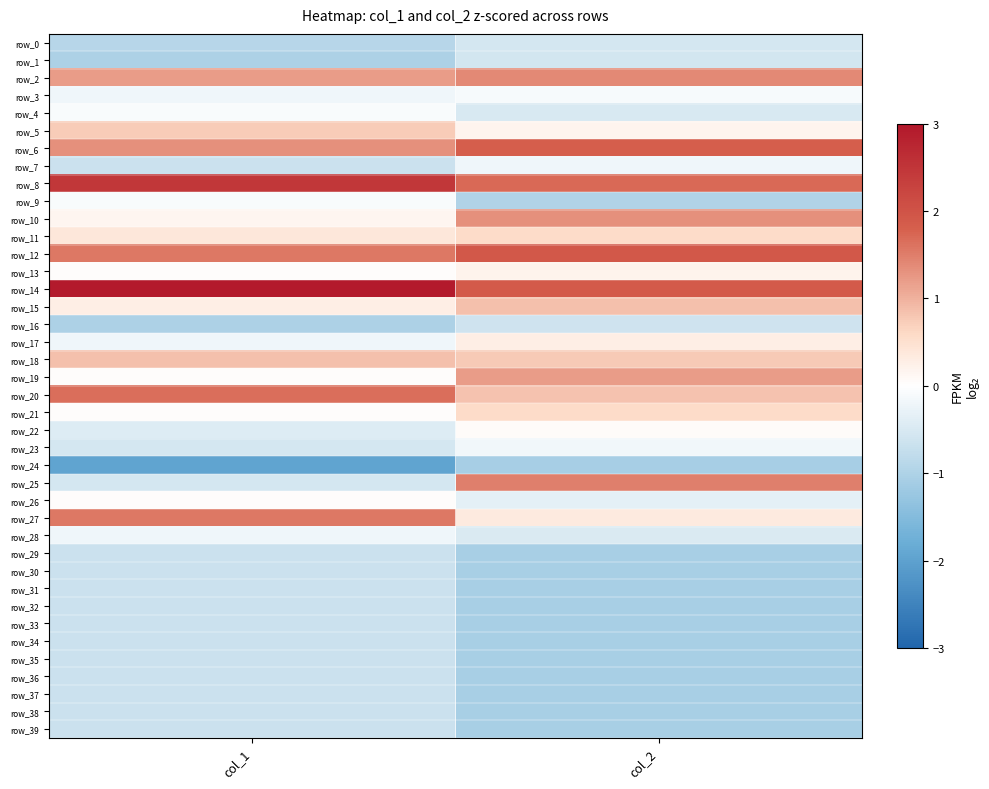

At which category is the sum across all series the highest?

col_2